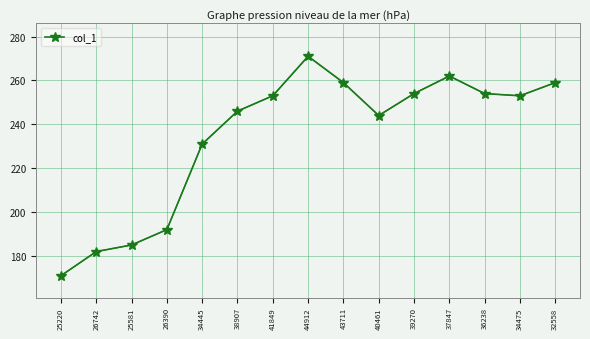

Where is the first local minimum?

40461